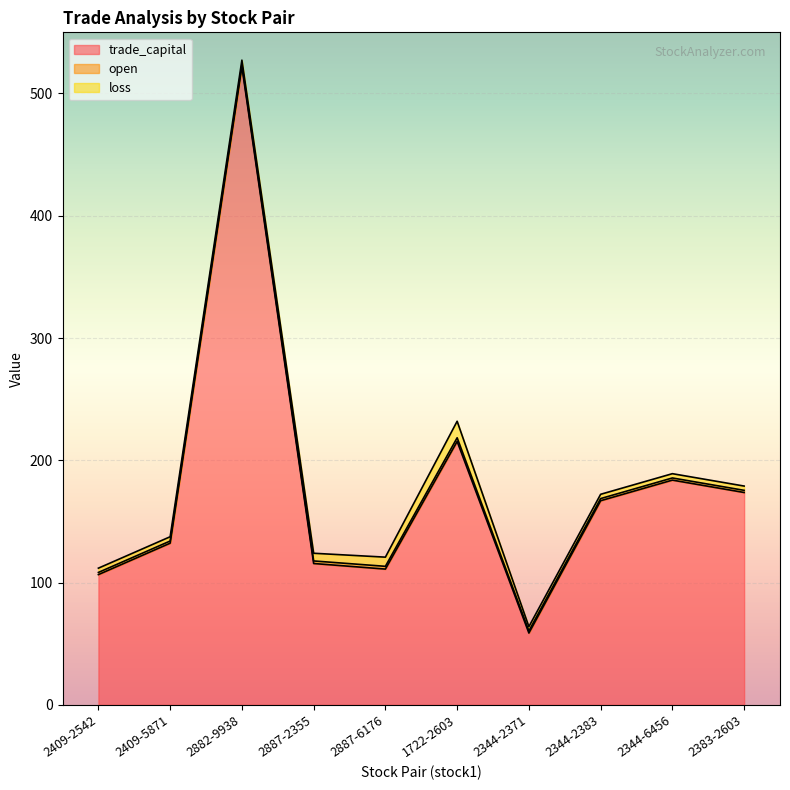

What are all the series names shown in the legend?

trade_capital, open, loss